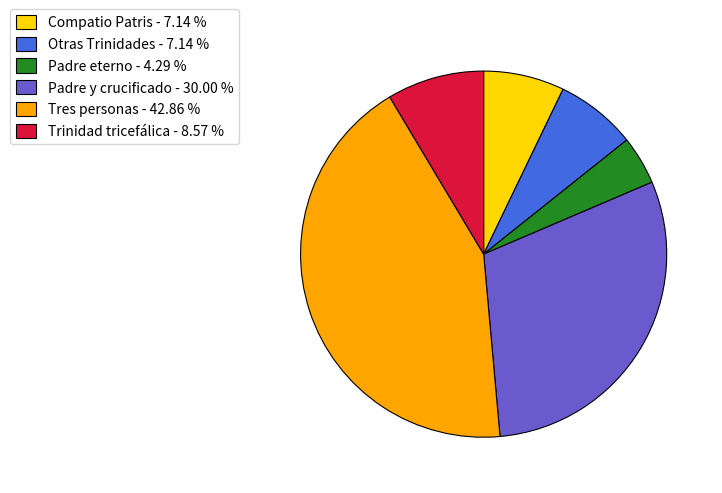

Does Padre y crucificado - 30.00 % account for over 50% of the chart?

No